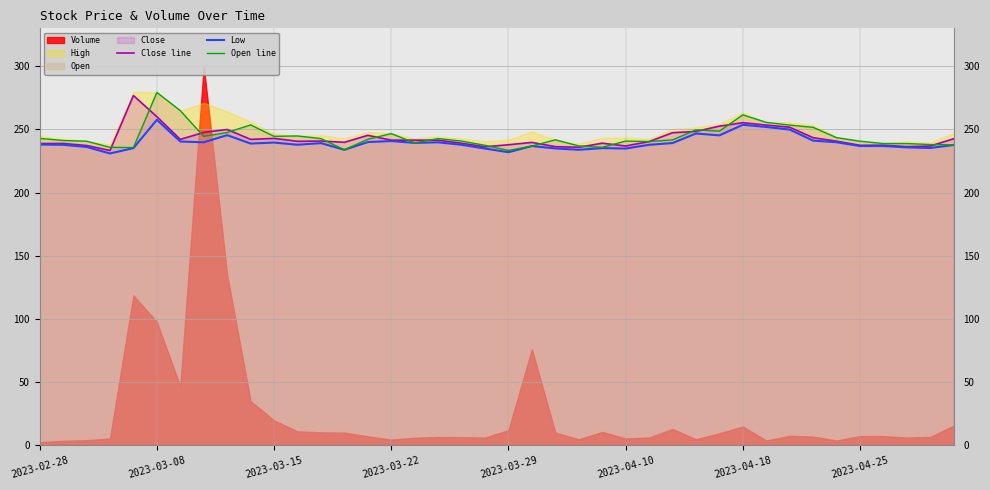

True or false: Close line and Low cross at least once.

False